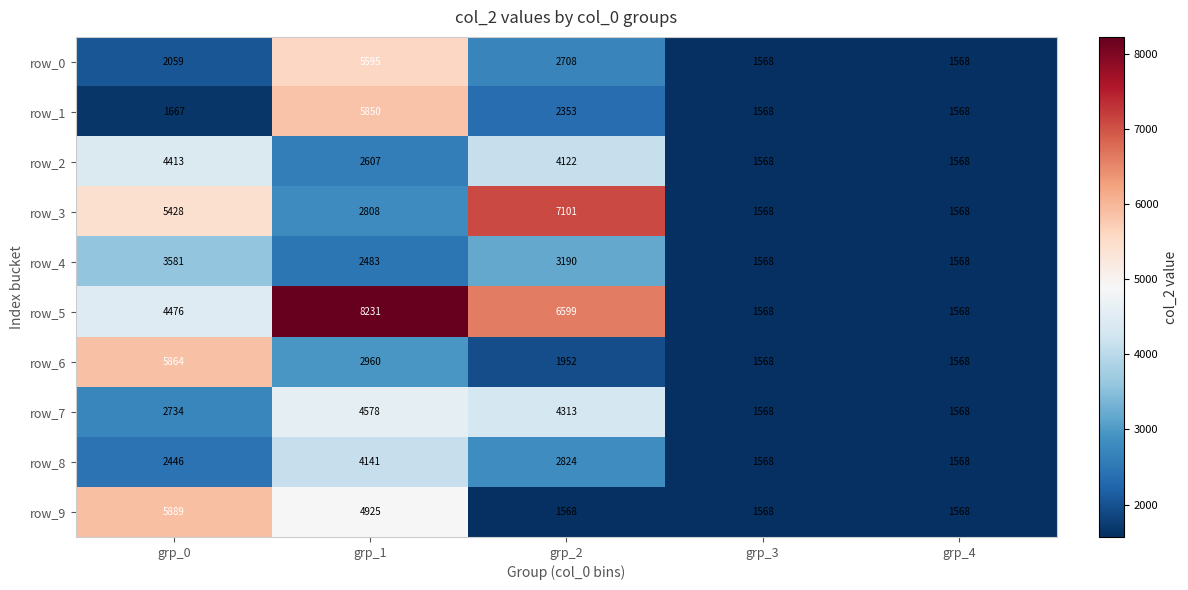

Which series has the widest spread of values?

row_5